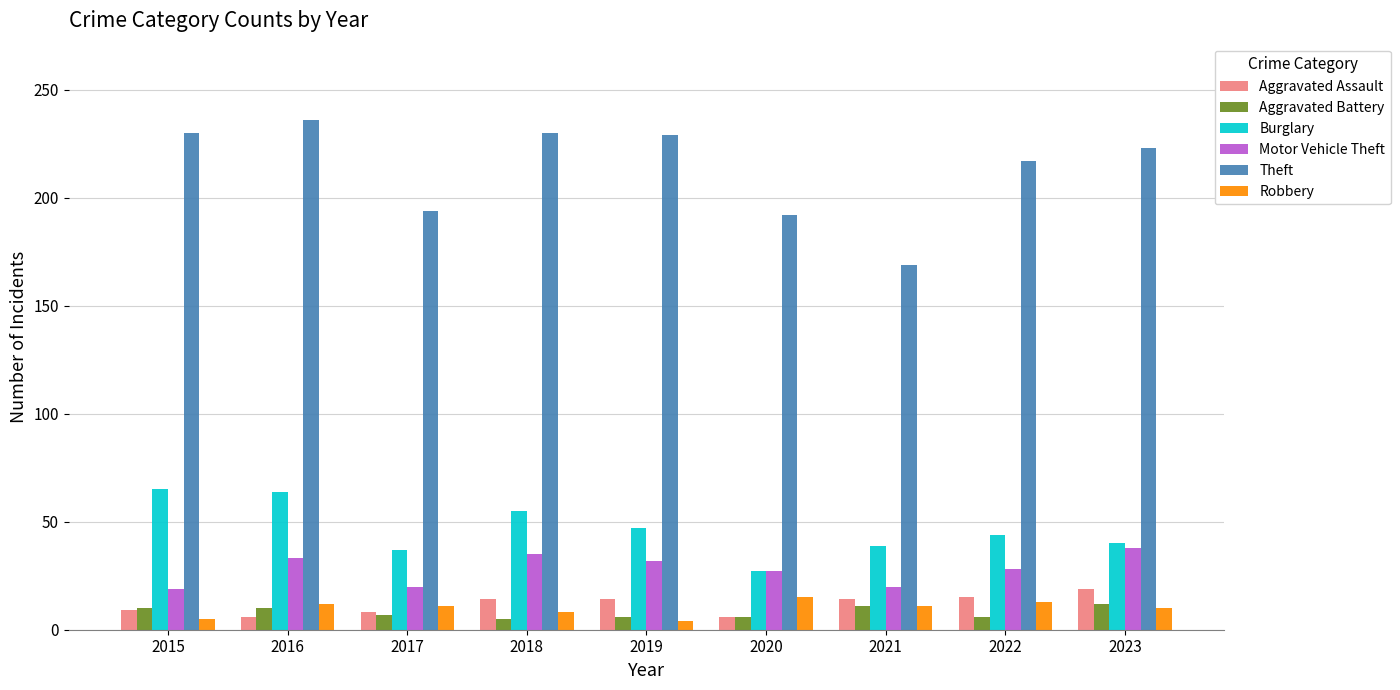

What are all the series names shown in the legend?

Aggravated Assault, Aggravated Battery, Burglary, Motor Vehicle Theft, Theft, Robbery